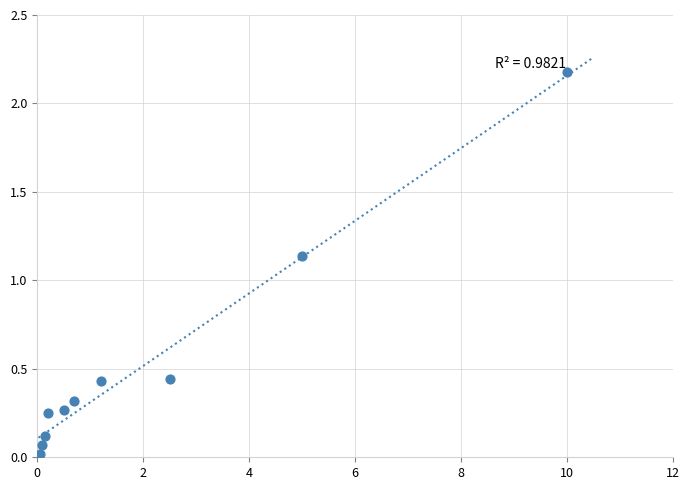

What is the range of Y values (max minus min)?

2.2